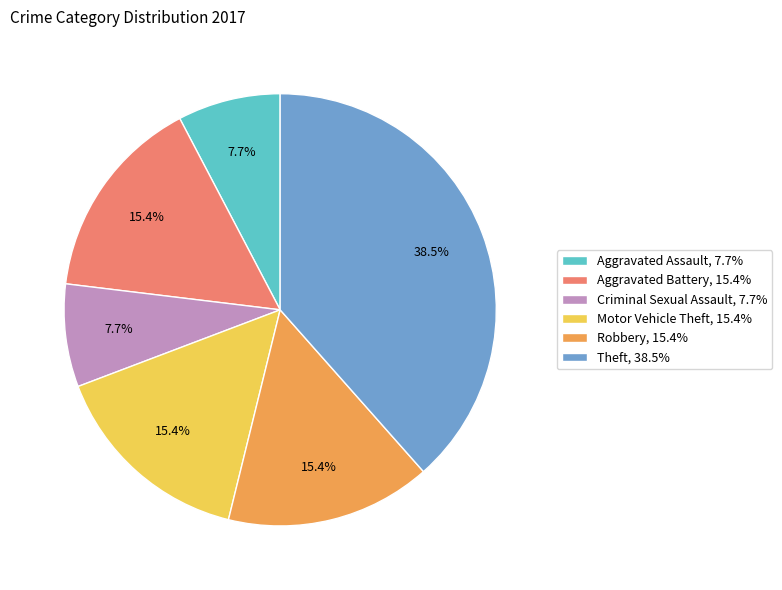

What percentage is NOT represented by Motor Vehicle Theft, 15.4%?

84.6%